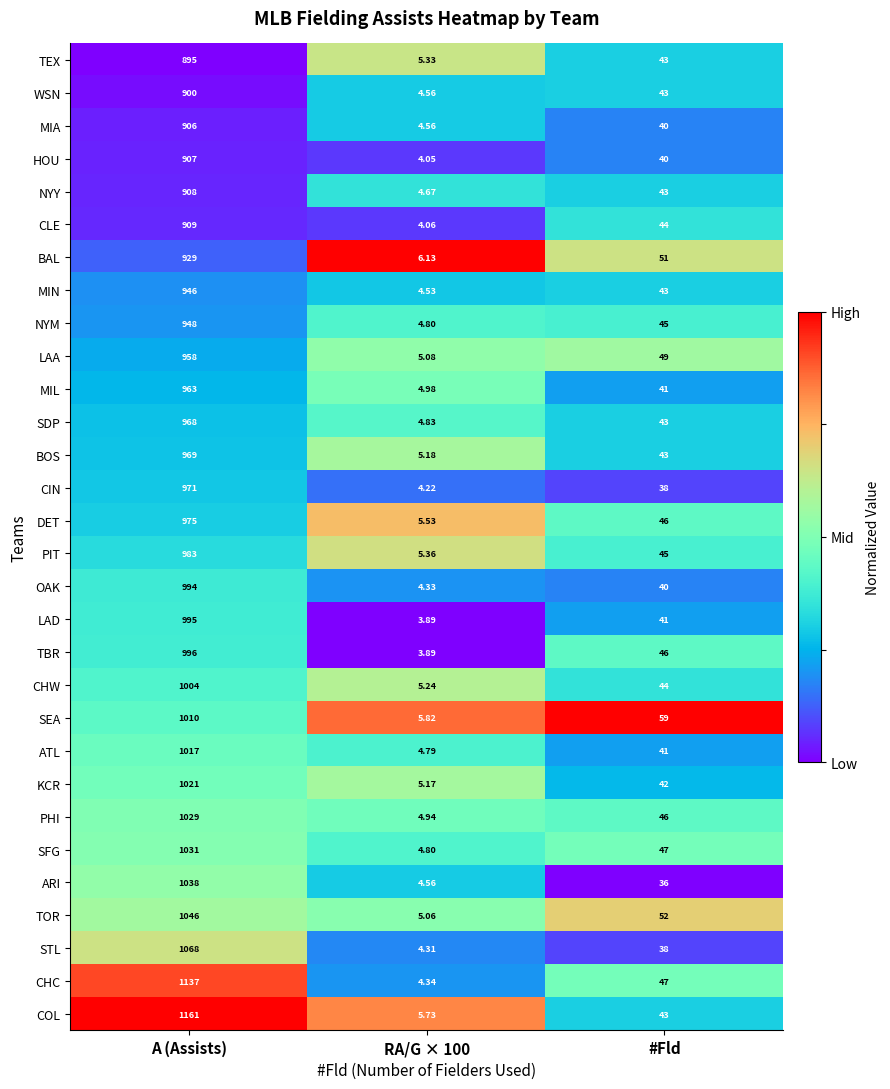

Where does the CIN series first go above 38?

A (Assists)